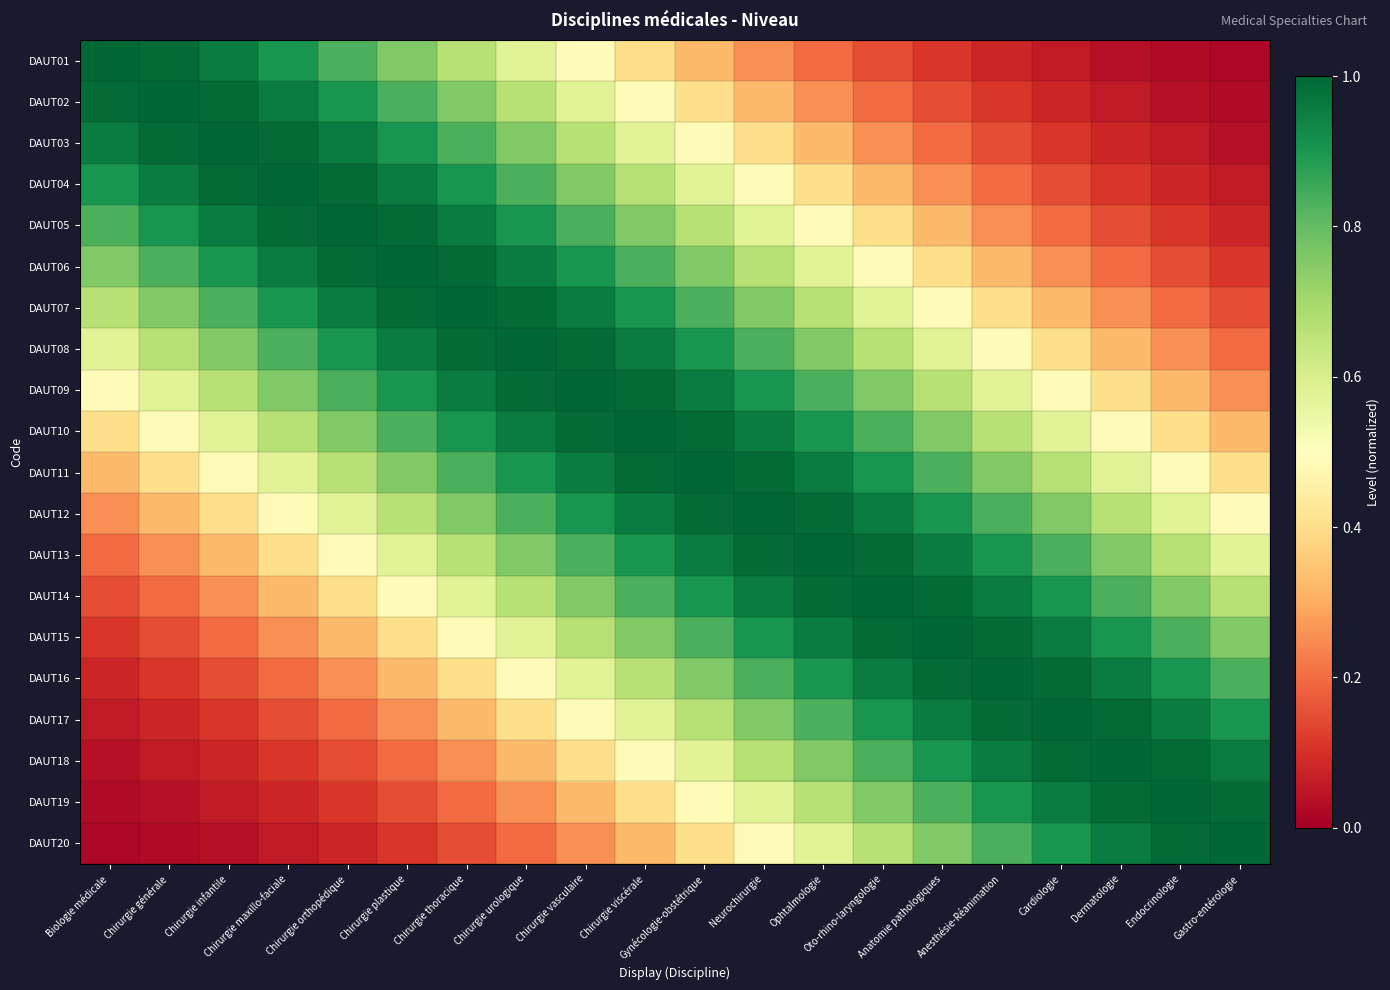

At which category is the sum across all series the highest?

Chirurgie viscérale